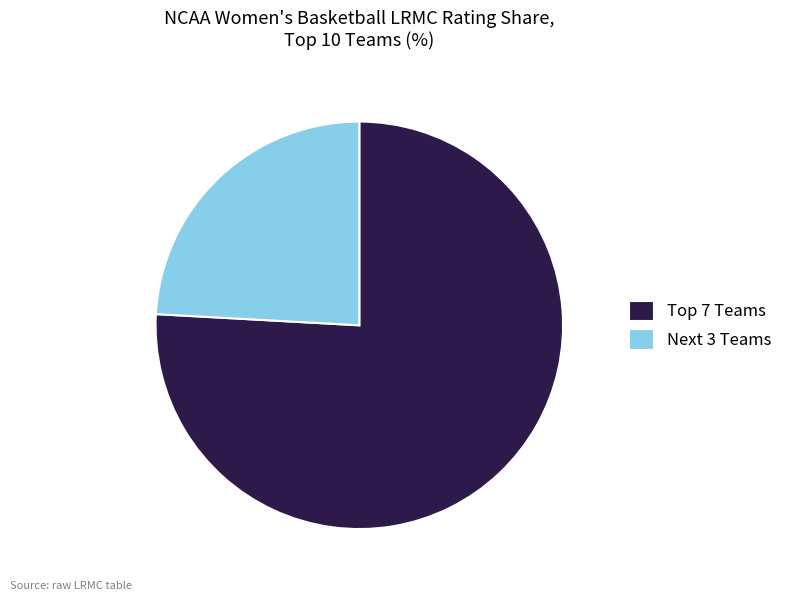

Rank the categories by value from highest to lowest.

Top 7 Teams, Next 3 Teams